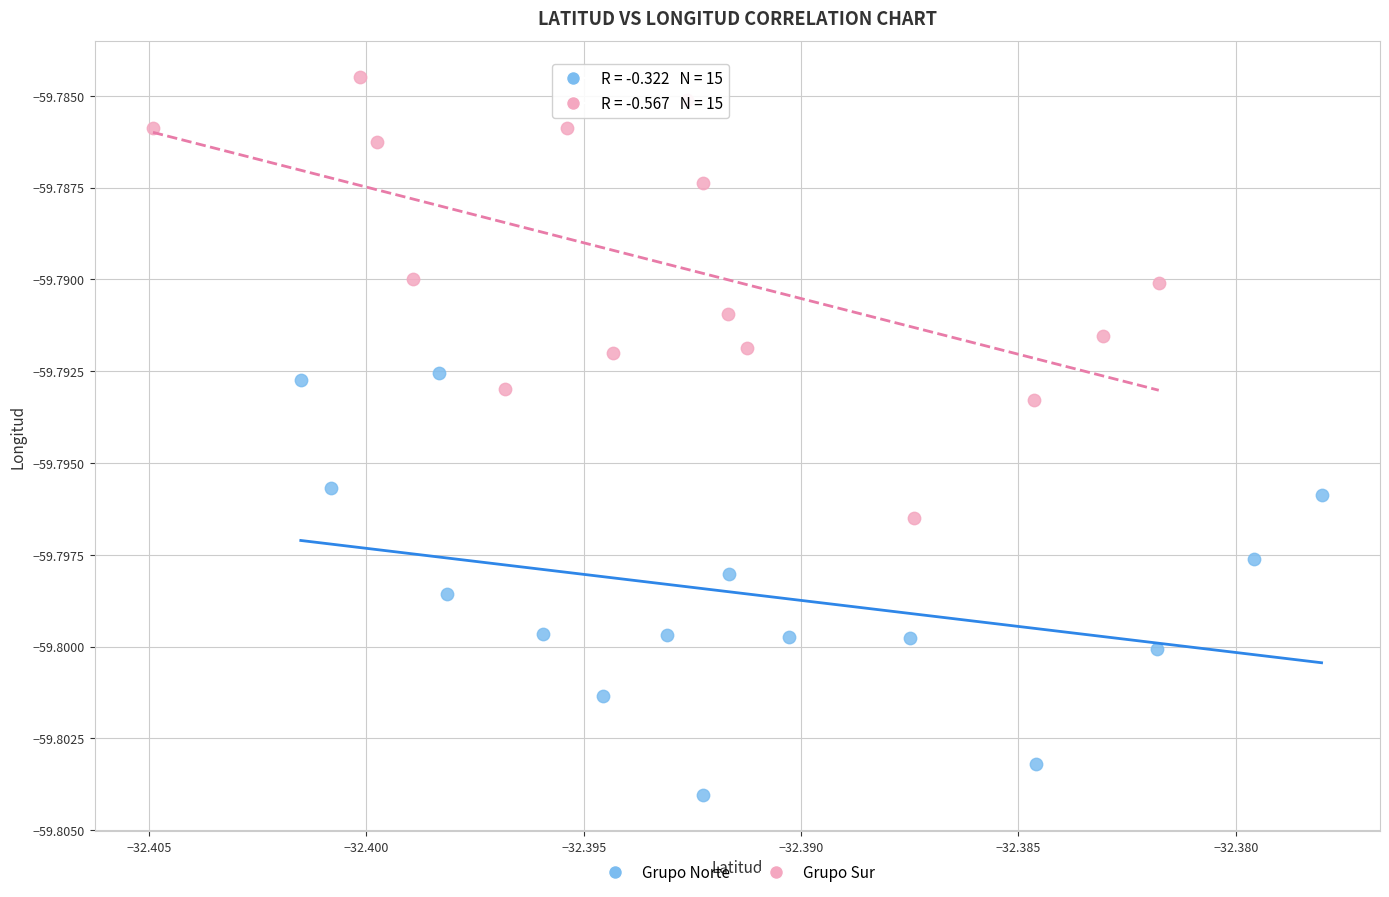

Which series has the largest Y range (max minus min)?

Grupo Sur